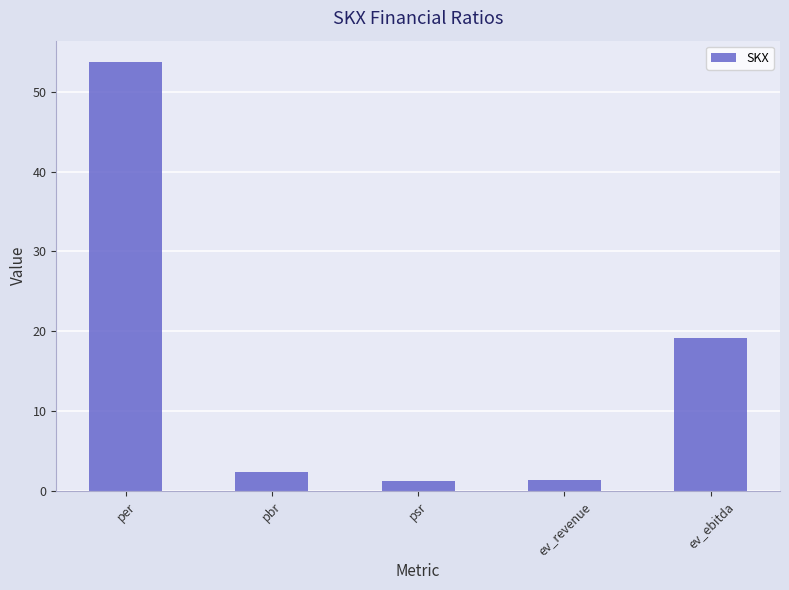

At which label does the data first exceed 2?

per